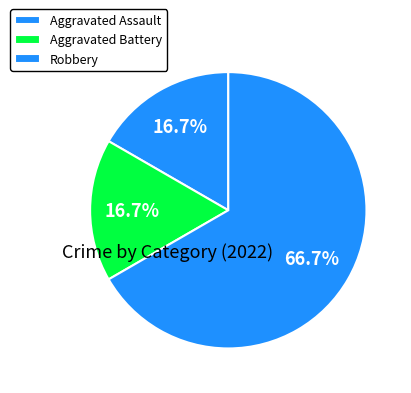

How much of the chart is everything except Aggravated Battery?

83.3%